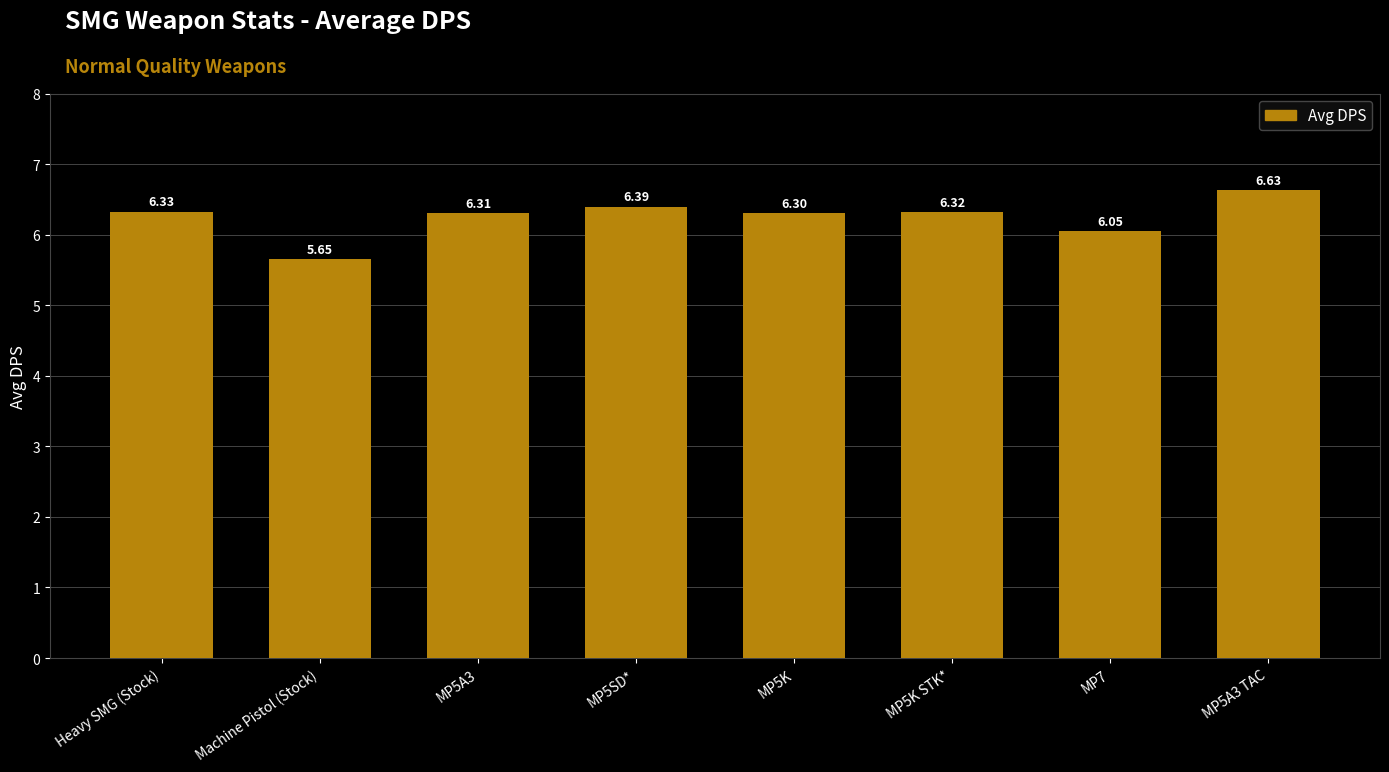

List the labels in order of value, smallest first.

Machine Pistol (Stock), MP7, MP5K, MP5A3, MP5K STK*, Heavy SMG (Stock), MP5SD*, MP5A3 TAC